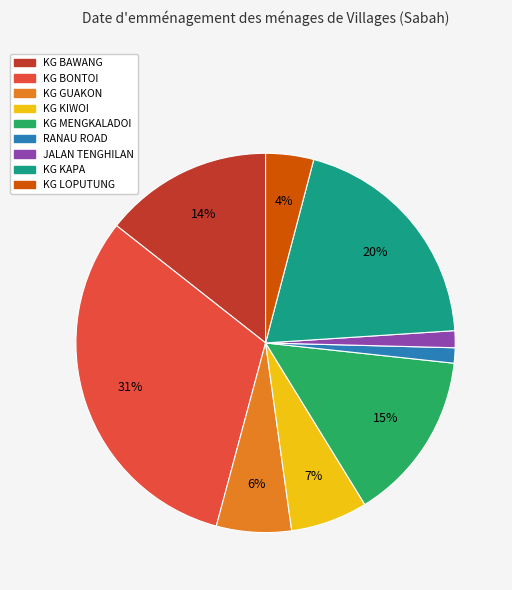

Is the sum of KG KIWOI and KG GUAKON greater than half?

No